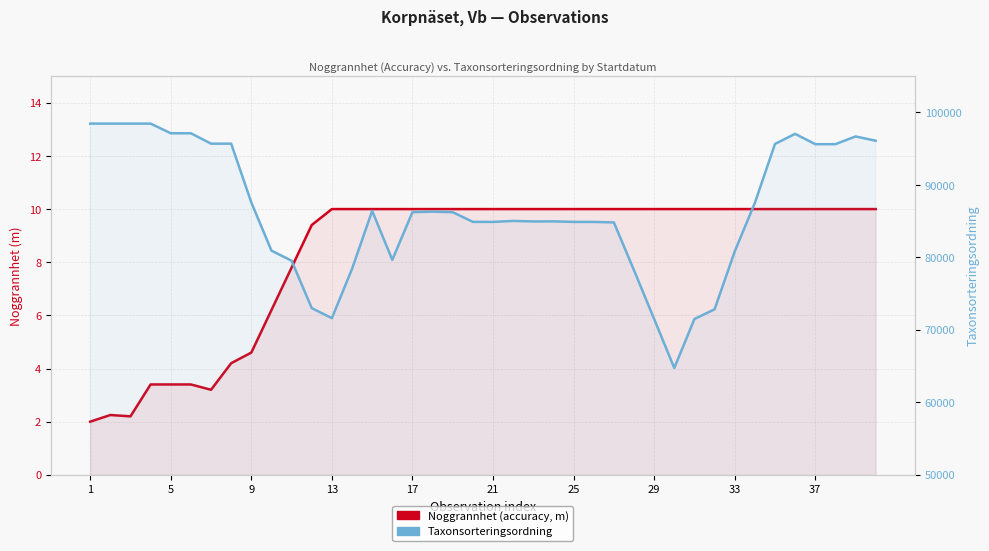

What is the difference between the highest and lowest values at 26?

84813.0